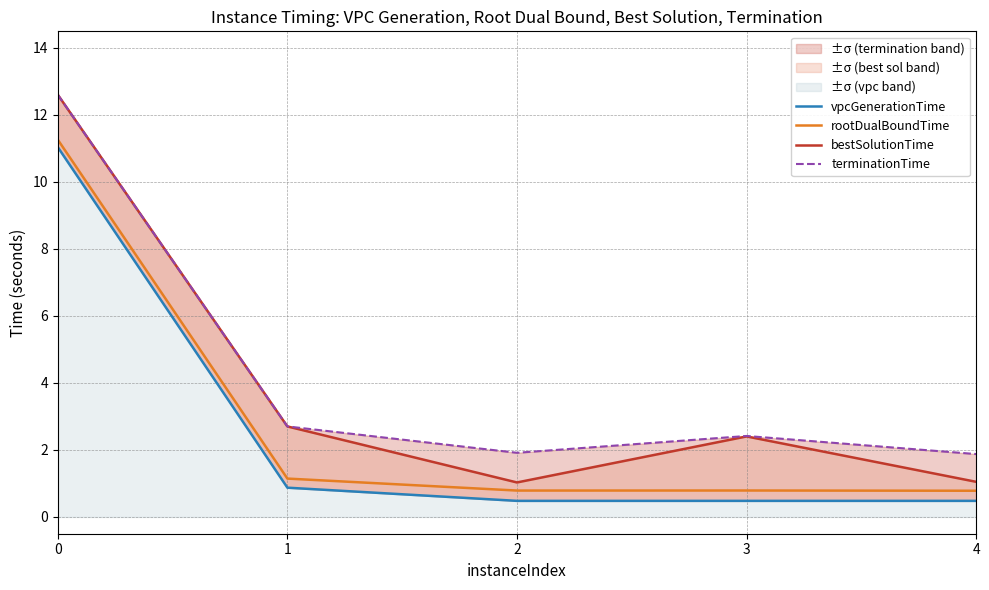

Is the value of rootDualBoundTime at 4 greater than the value of vpcGenerationTime at 4?

Yes